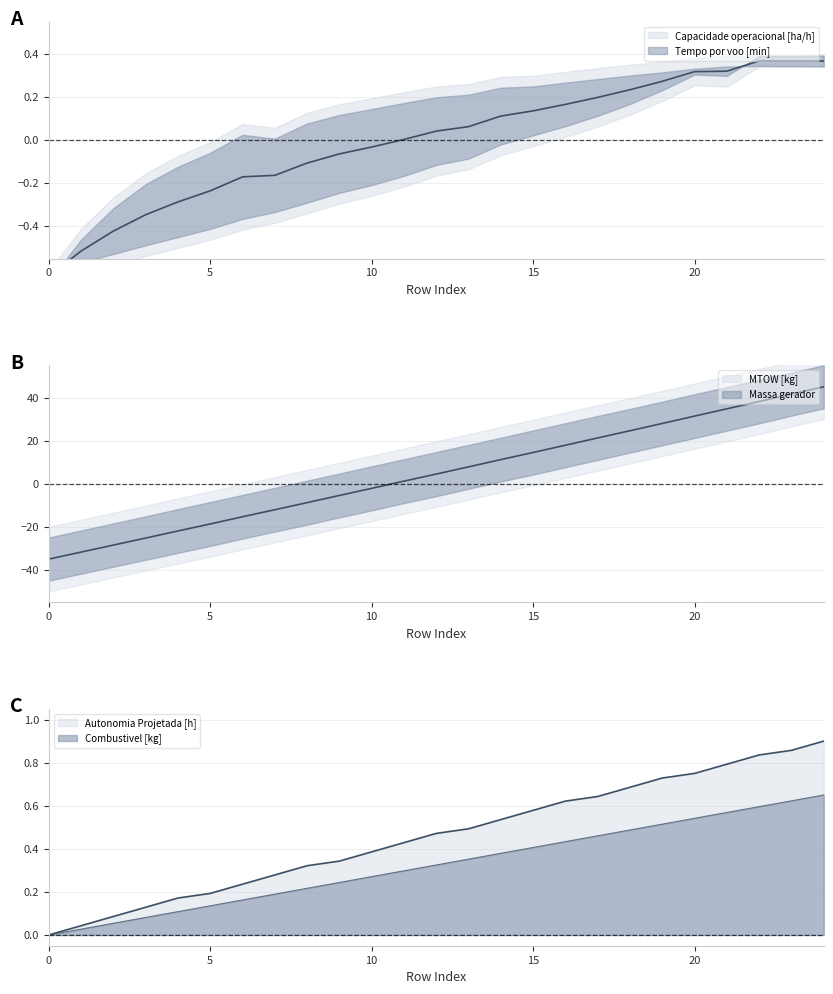

The Combustivel [kg] series shows 0.0 at 12. True or false?

True